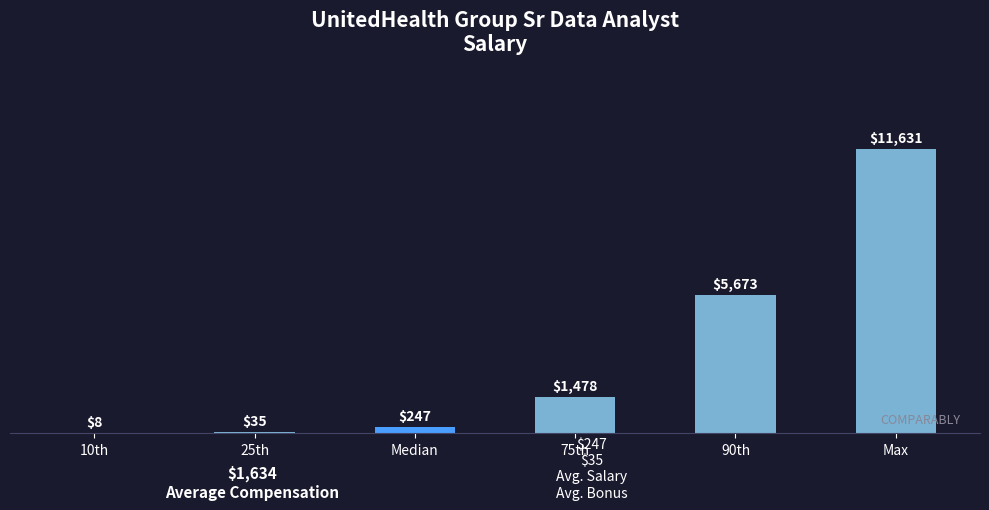

Reading left to right, list all the values displayed in this chart.

10th=8	25th=35	Median=247	75th=1478	90th=5673	Max=11631